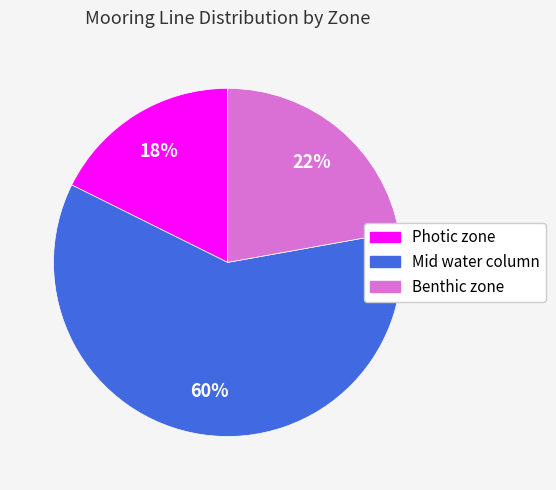

Approximately how many times larger is the value at Benthic zone compared to Mid water column?

0.4